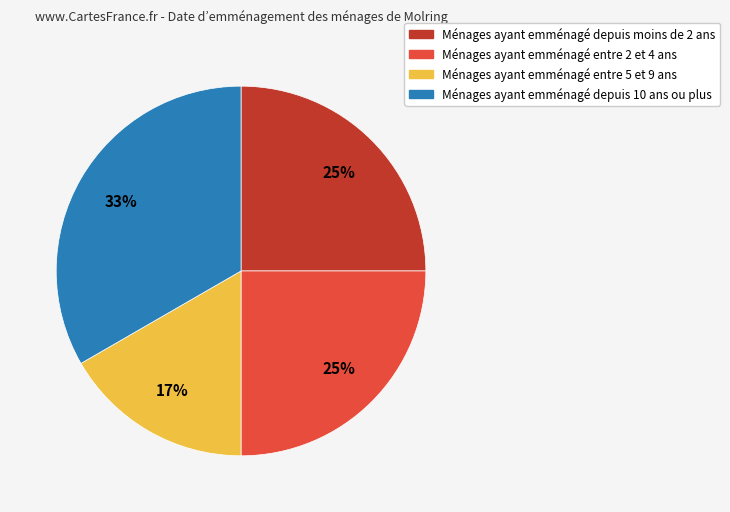

To the nearest percent, what is the average slice percentage?

25%